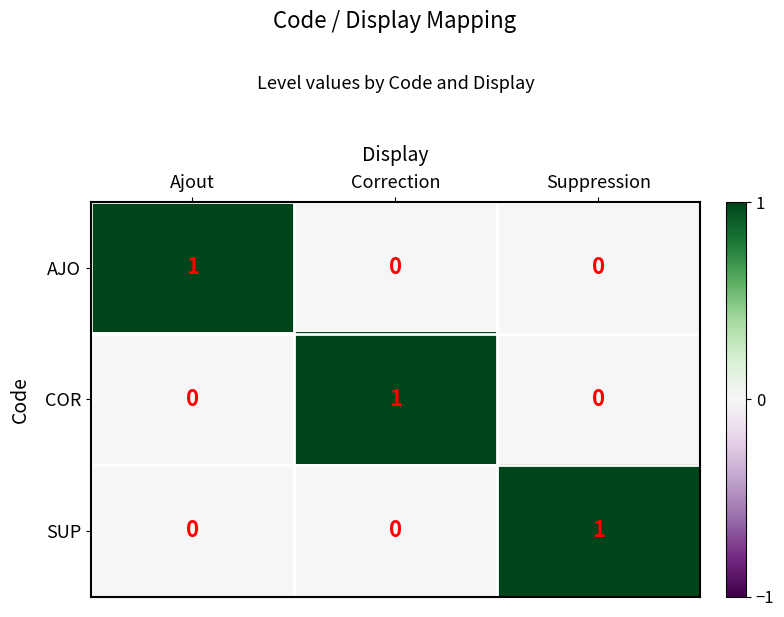

Count the SUP values in the range 0 to 1.

3